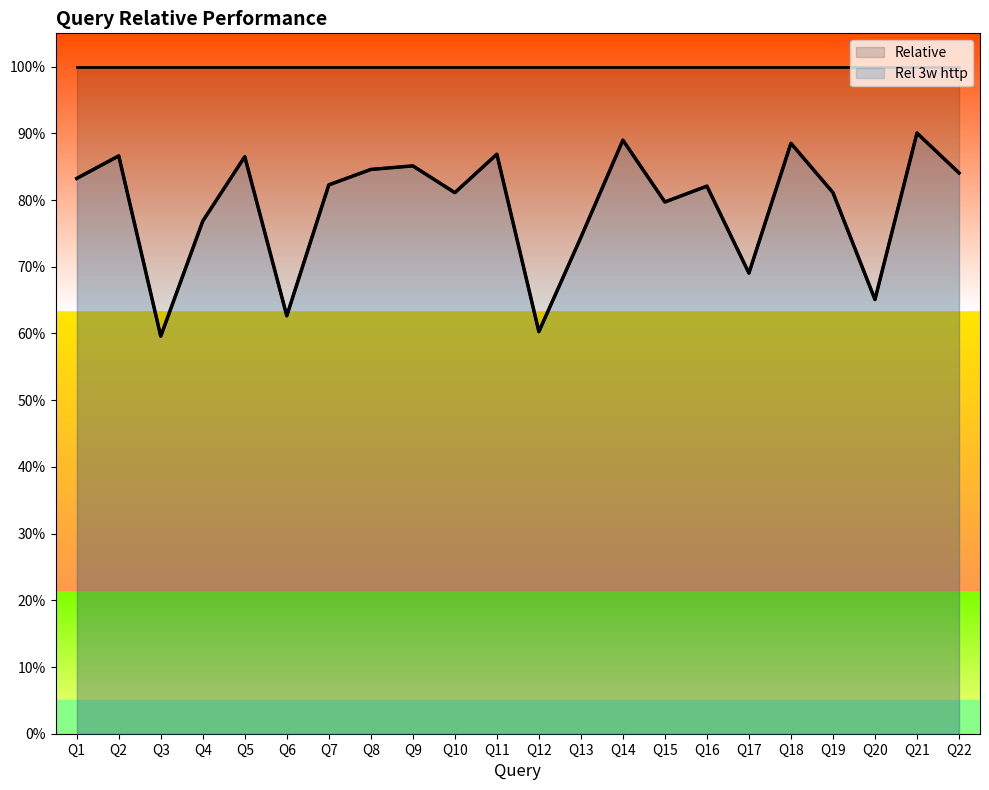

At which category does the data reach its first local peak?

Q2